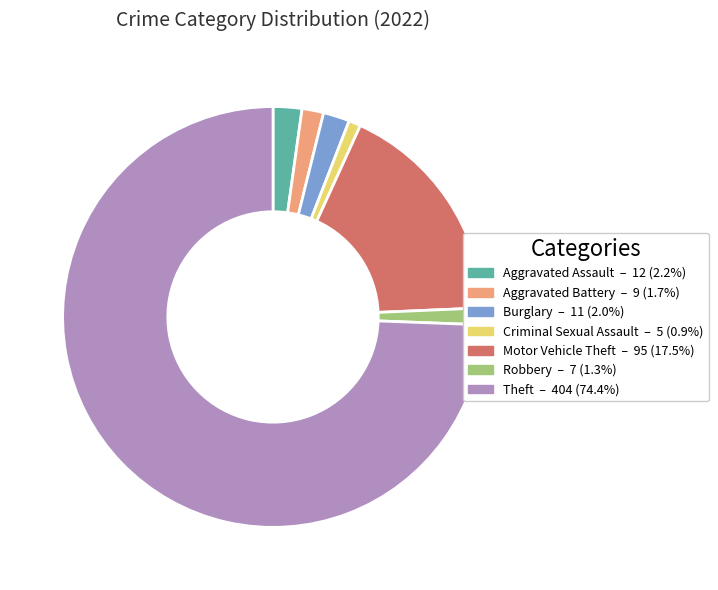

What is the ratio of the value at Motor Vehicle Theft to the value at Aggravated Assault?

7.9